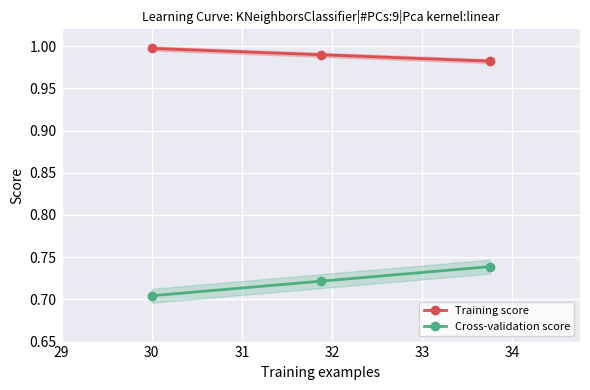

How many categories are shown in the chart?

3